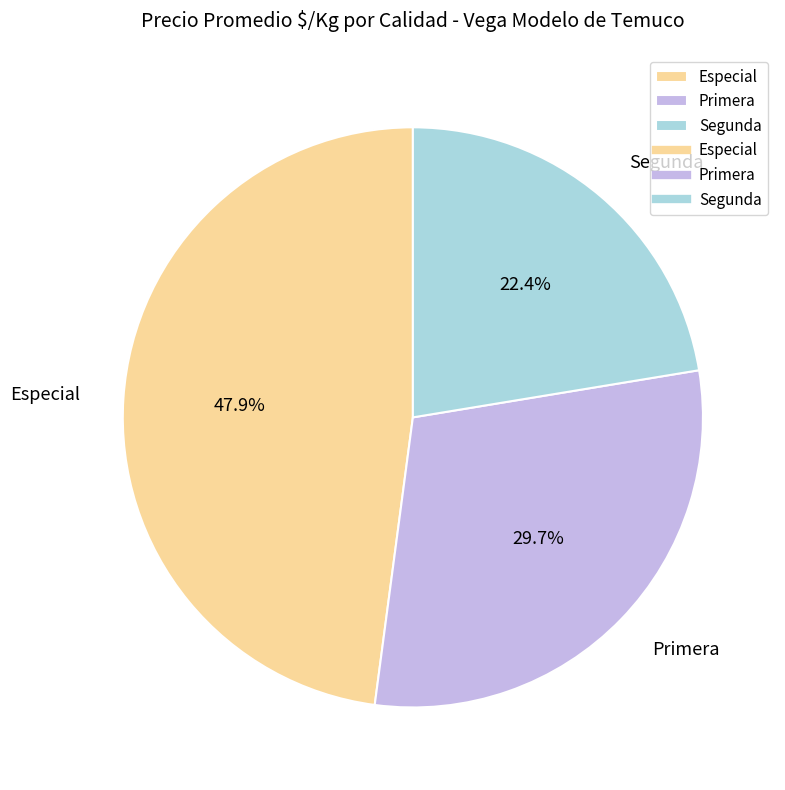

Rank the categories by value from lowest to highest.

Segunda, Primera, Especial